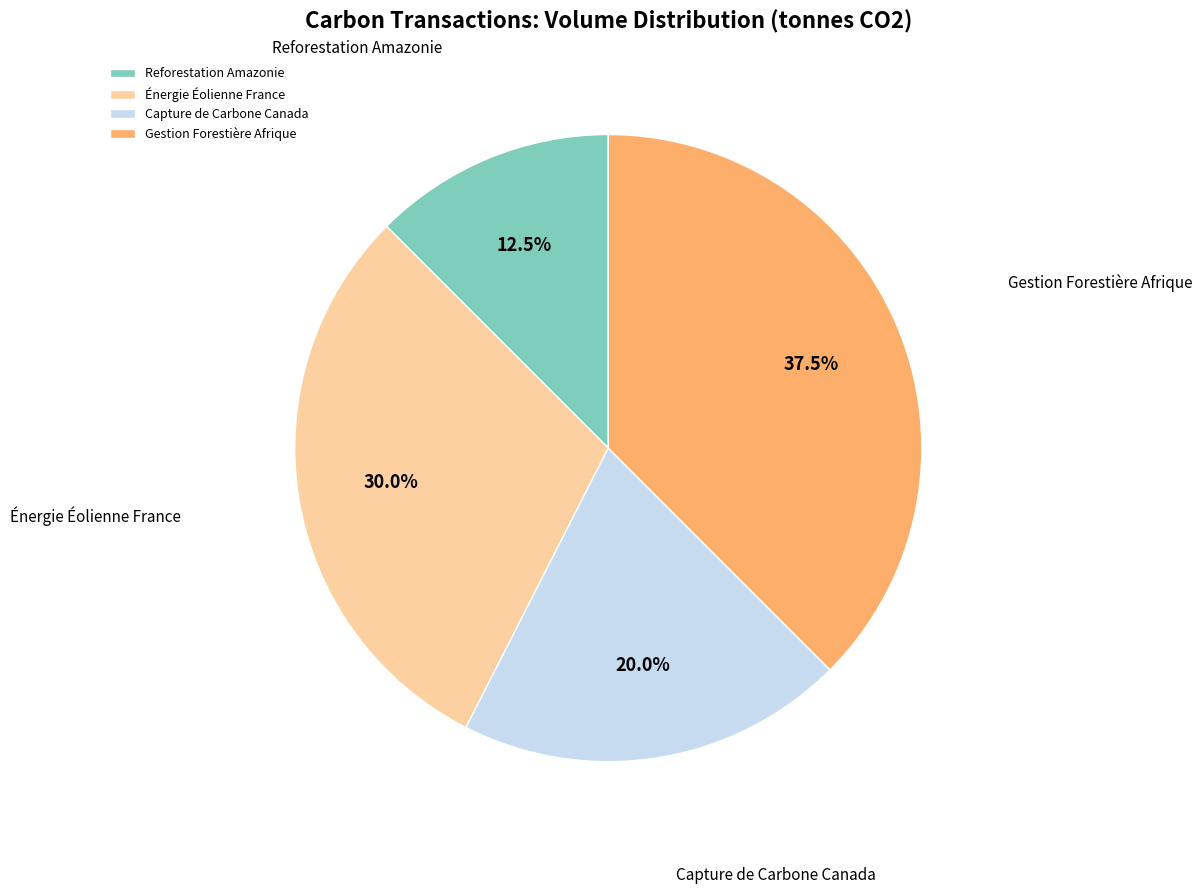

What is the ratio of the value at Énergie Éolienne France to the value at Capture de Carbone Canada?

1.5